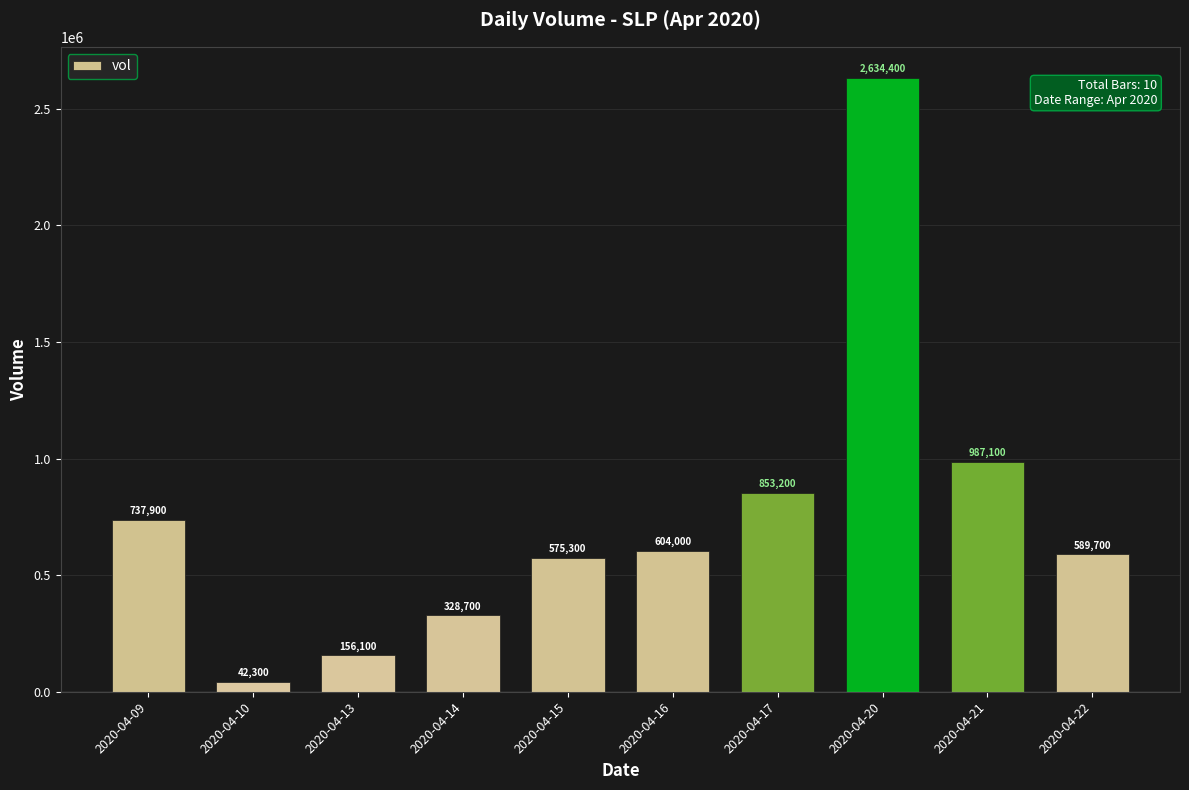

Where does the data first go above 604000?

2020-04-09